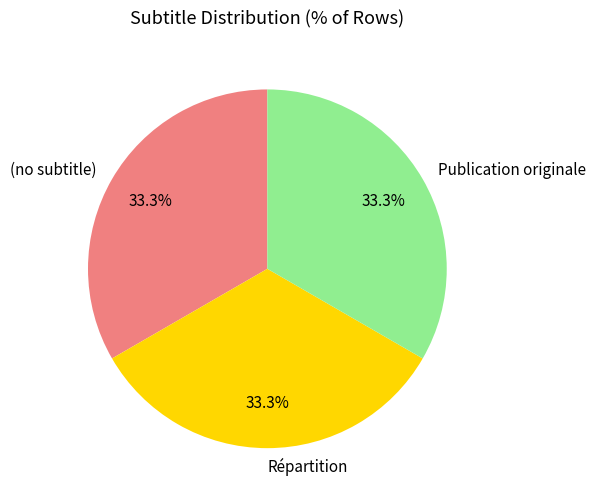

To the nearest percent, what is the difference between the largest and smallest slice percentages?

0%